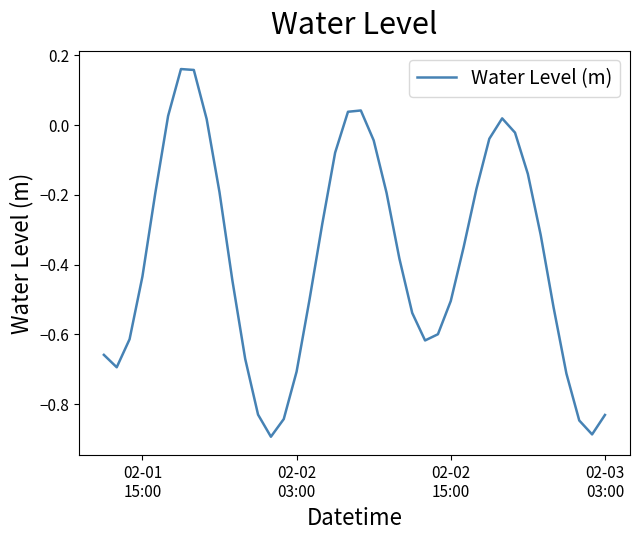

What is the difference between the maximum and minimum values?

1.1